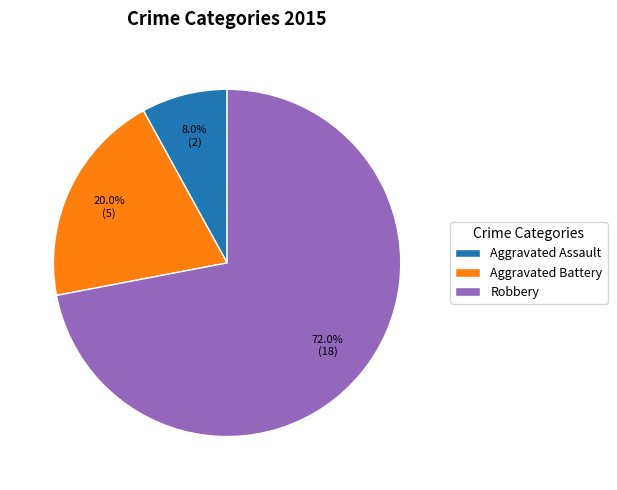

What percentage is NOT represented by Aggravated Assault?

92.0%